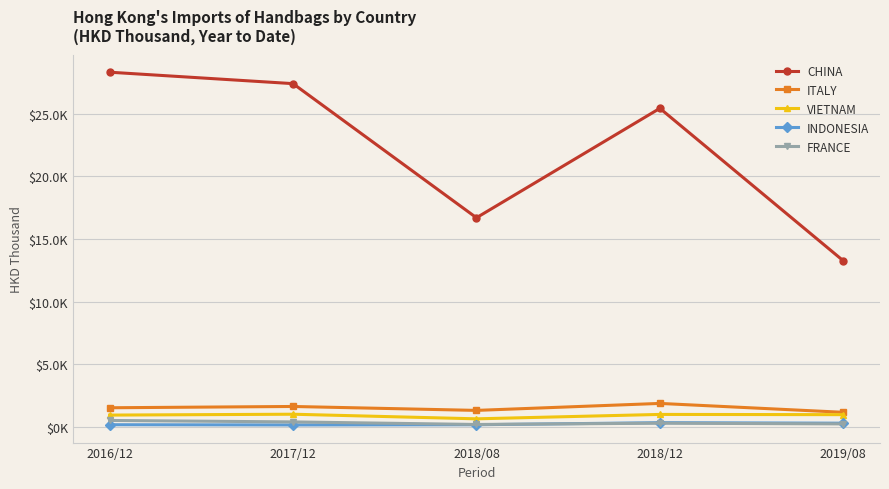

The ITALY series shows 1525.7 at 2016/12. True or false?

True